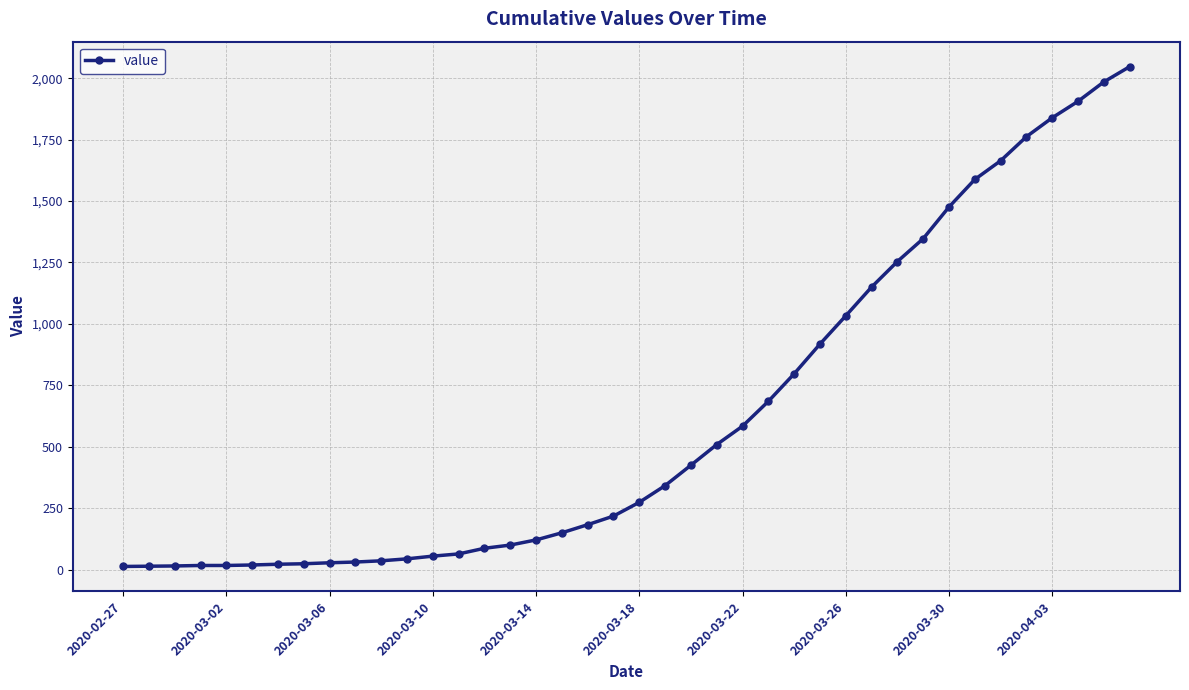

What is the maximum value shown in the chart?

2047